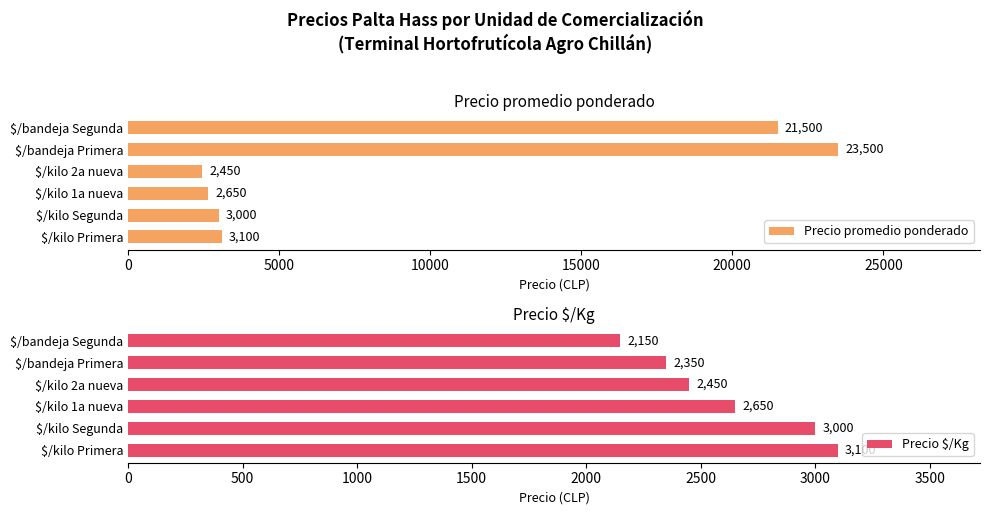

What is the highest value of the Precio promedio ponderado series?

23500